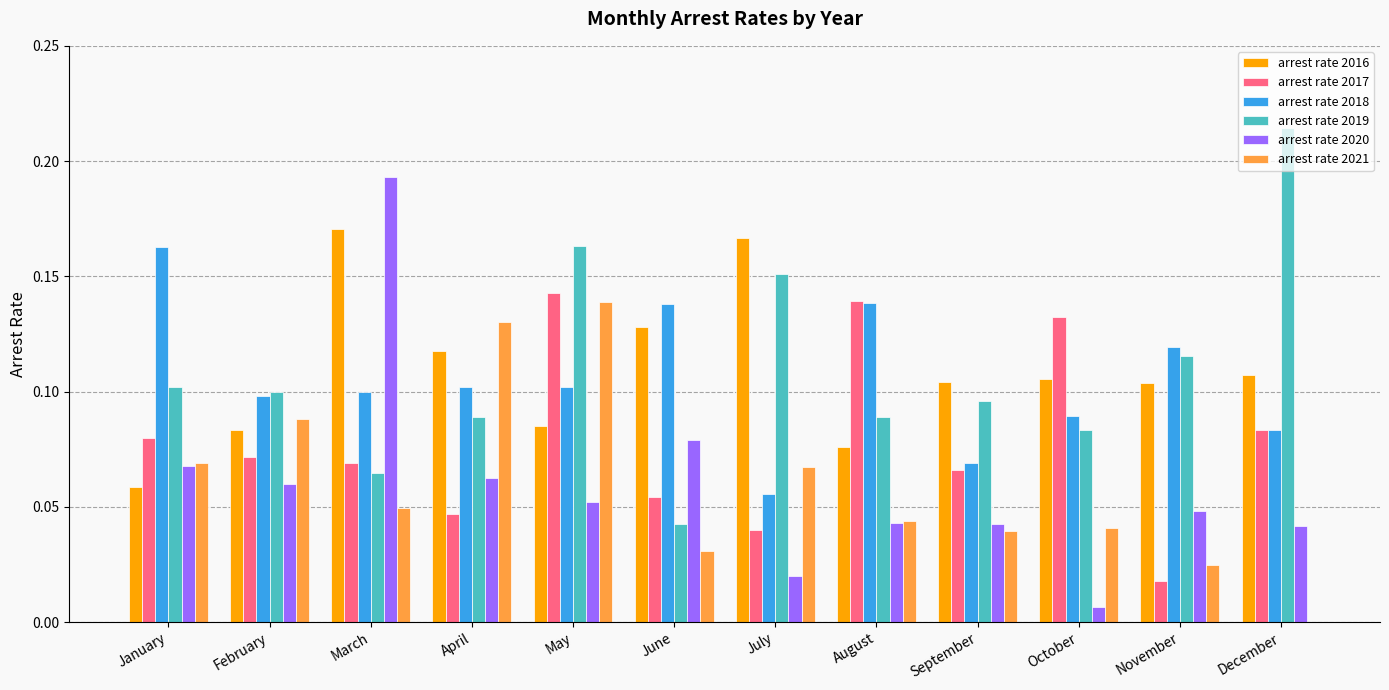

What are all the series names shown in the legend?

arrest rate 2016, arrest rate 2017, arrest rate 2018, arrest rate 2019, arrest rate 2020, arrest rate 2021